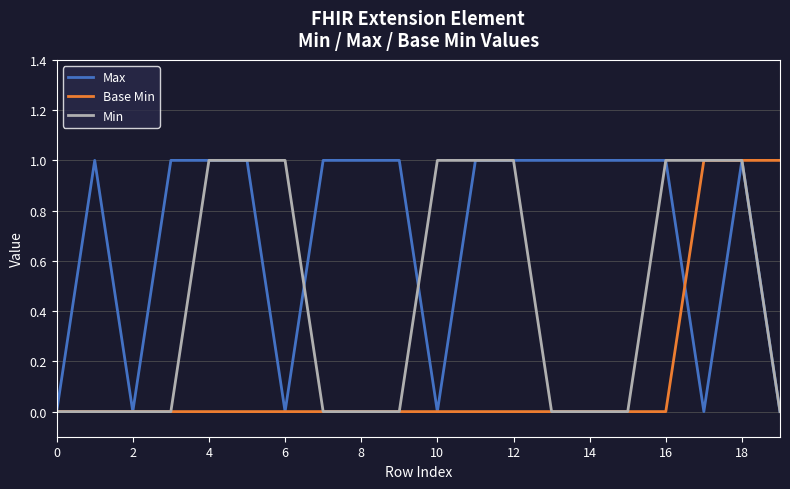

How many series are shown in this chart?

3